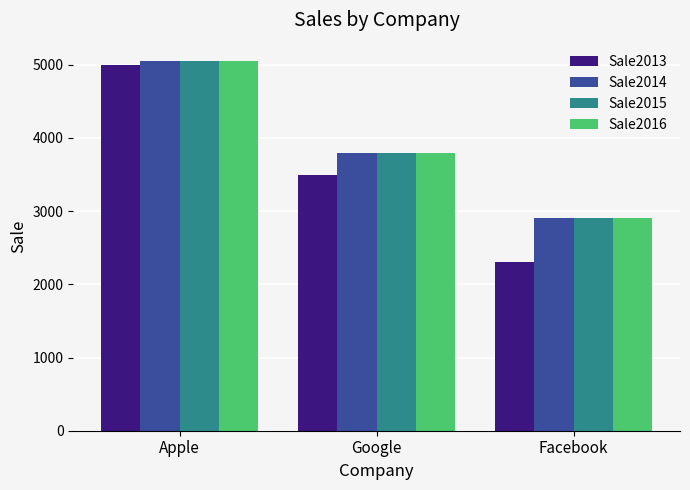

What is the spread (max minus min) of values at Apple?

50